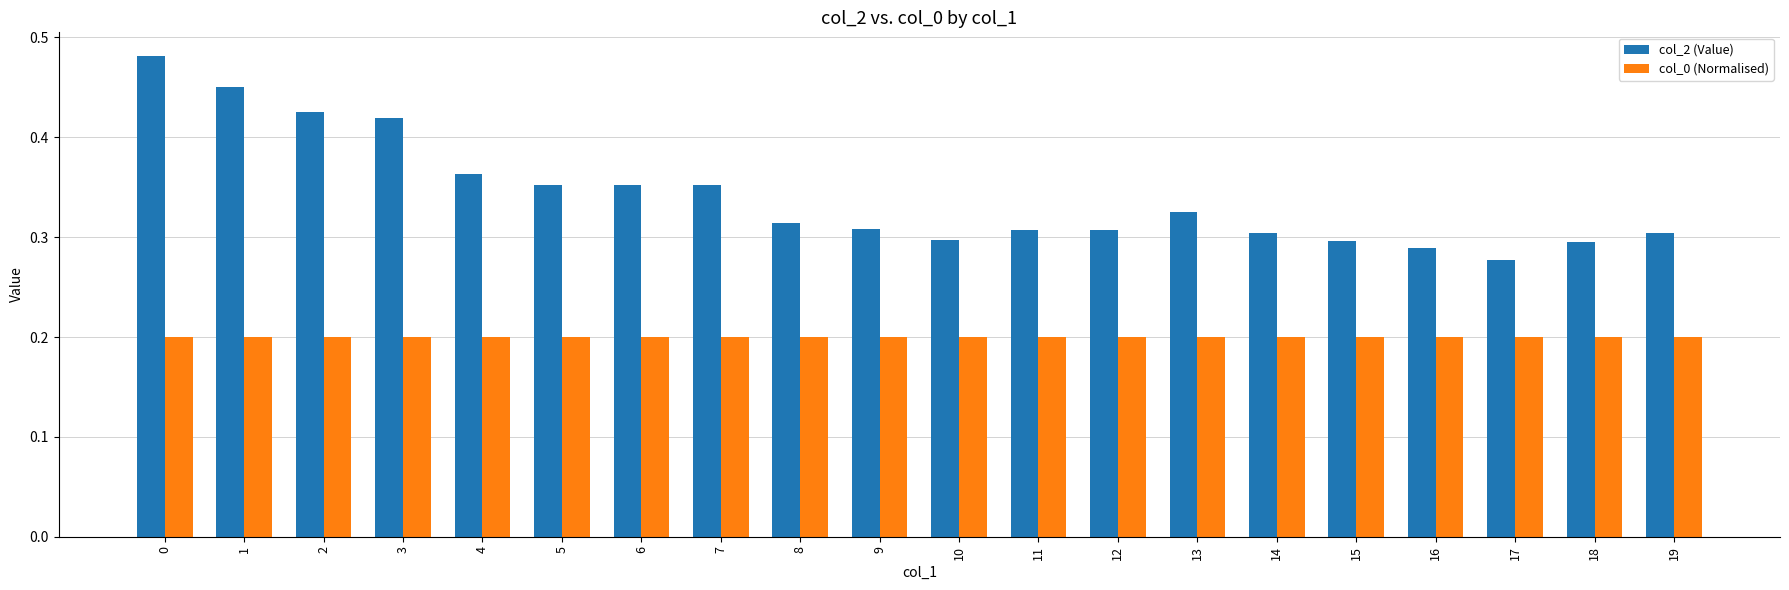

Does the chart contain stacked bars?

No